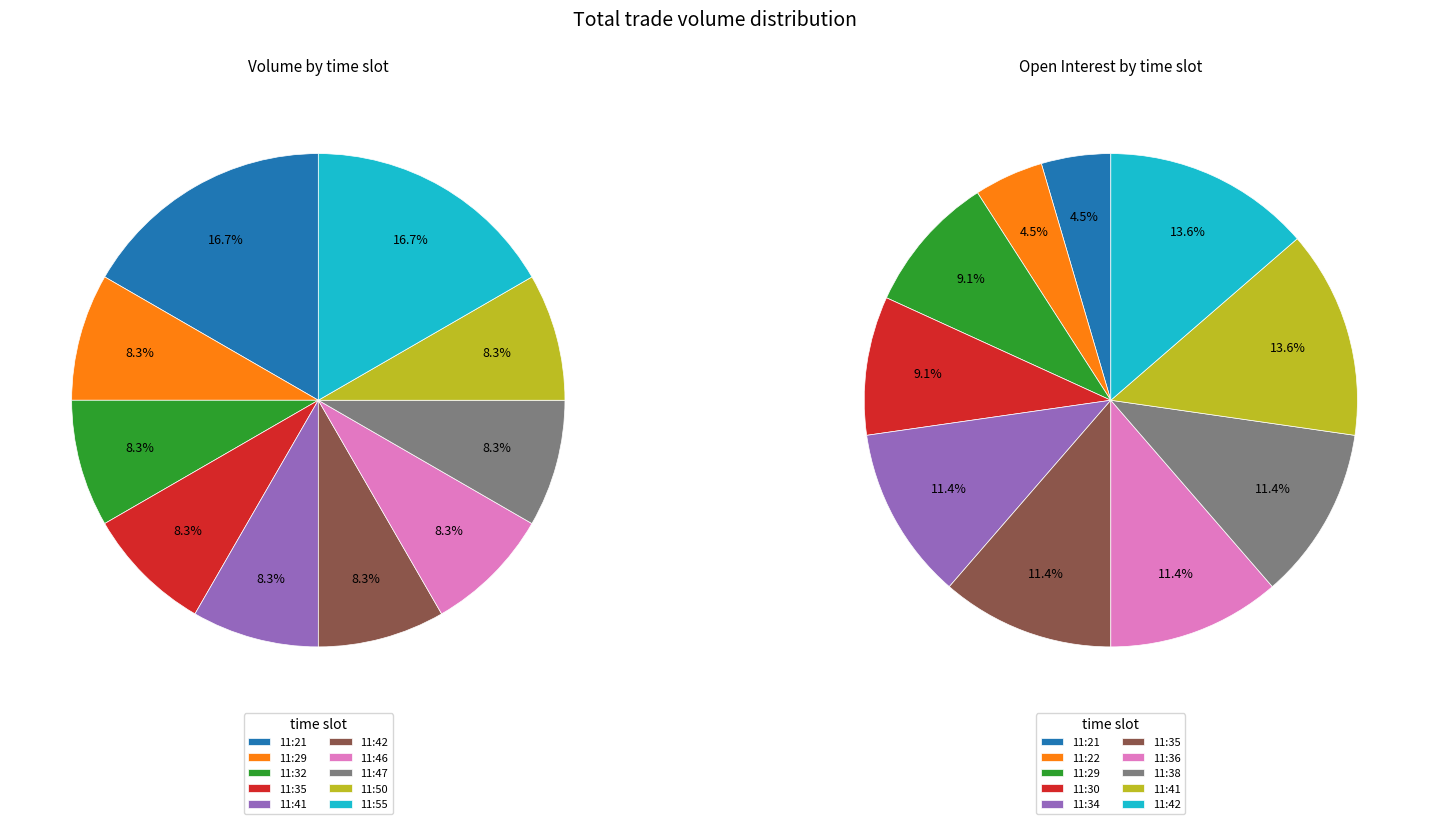

To the nearest percent, what portion does 11:41 represent?

8%